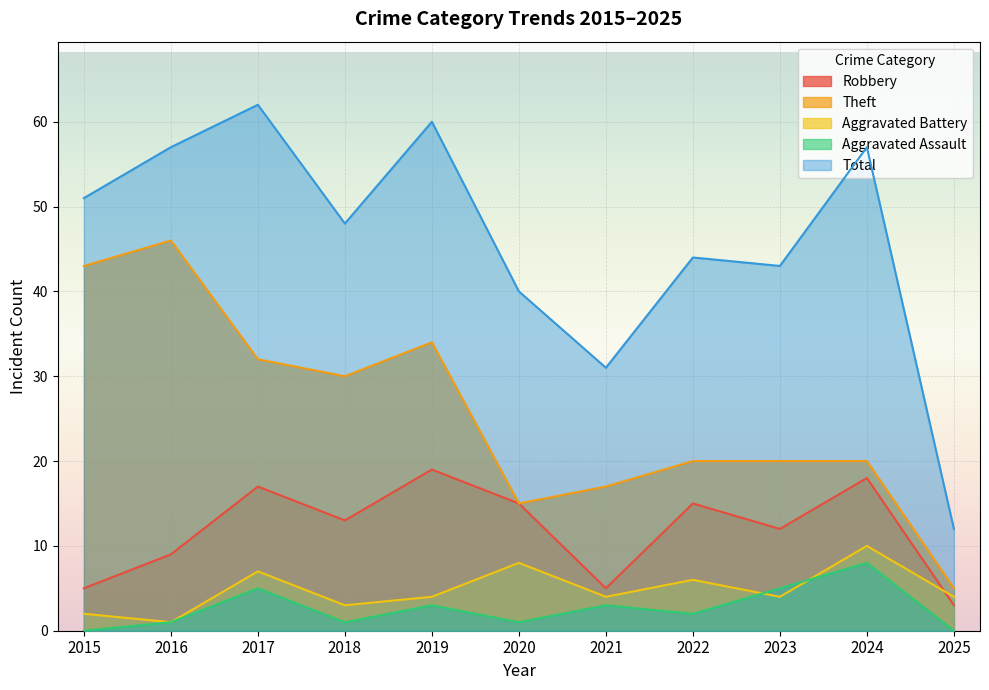

List the labels in order of Theft value, smallest first.

2025, 2020, 2021, 2022, 2023, 2024, 2018, 2017, 2019, 2015, 2016